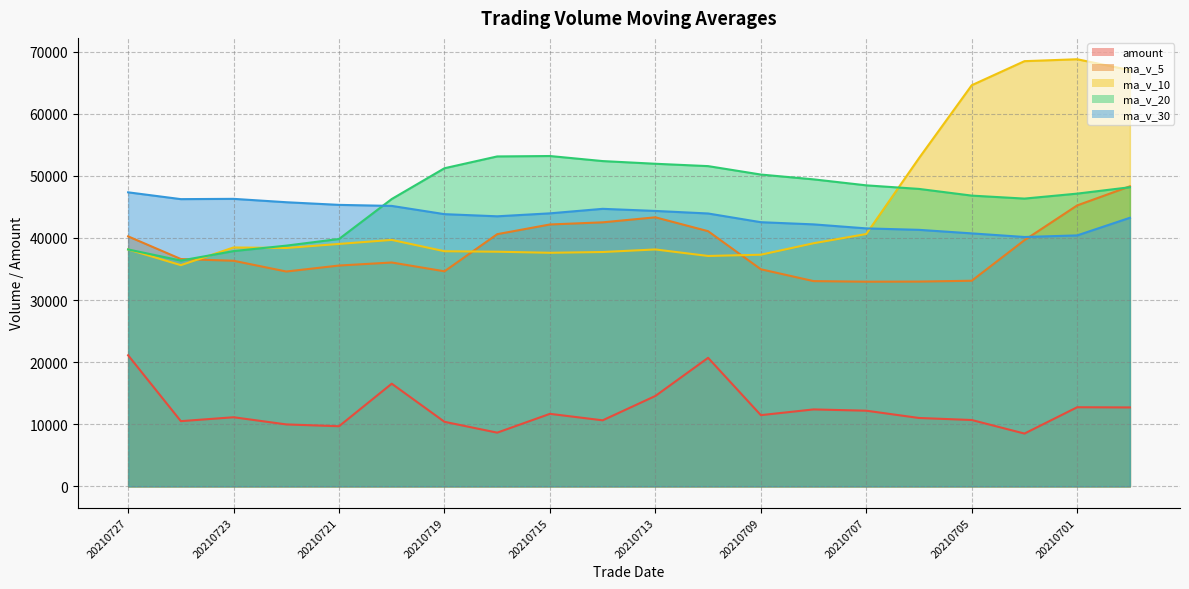

What is the sum of all amount values?

247235.0